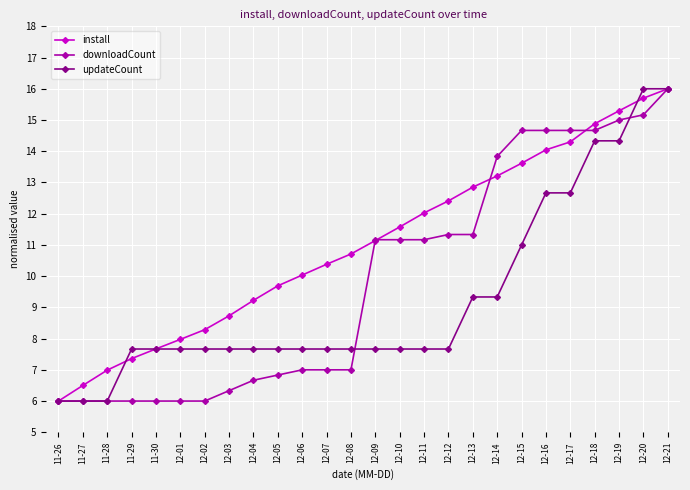

Is the value of updateCount at 12-15 greater than the value of install at 12-07?

Yes